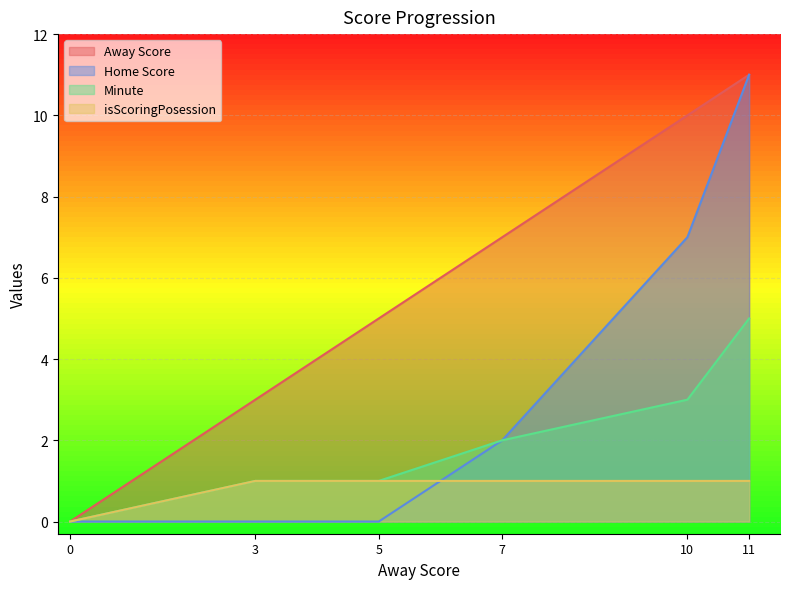

What is the highest value of the Away Score series?

11